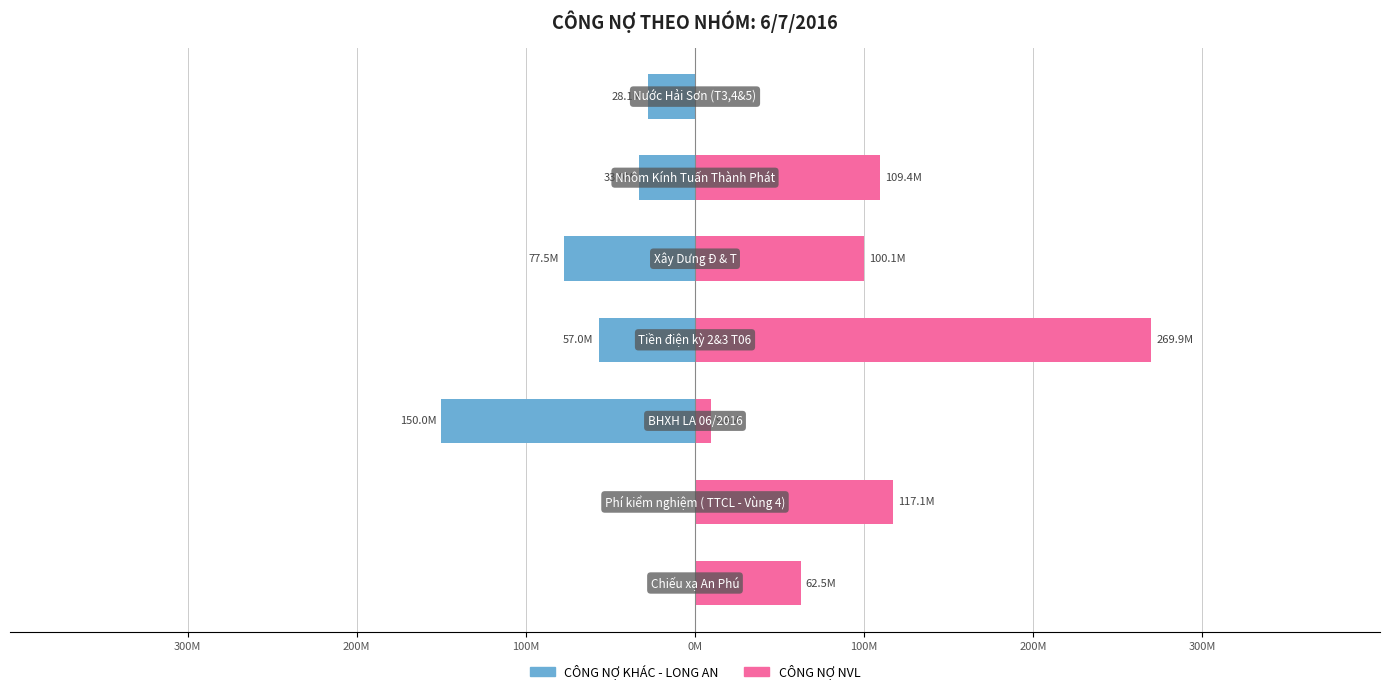

List the series in order of their peak value, highest first.

CÔNG NỢ NVL, CÔNG NỢ KHÁC - LONG AN